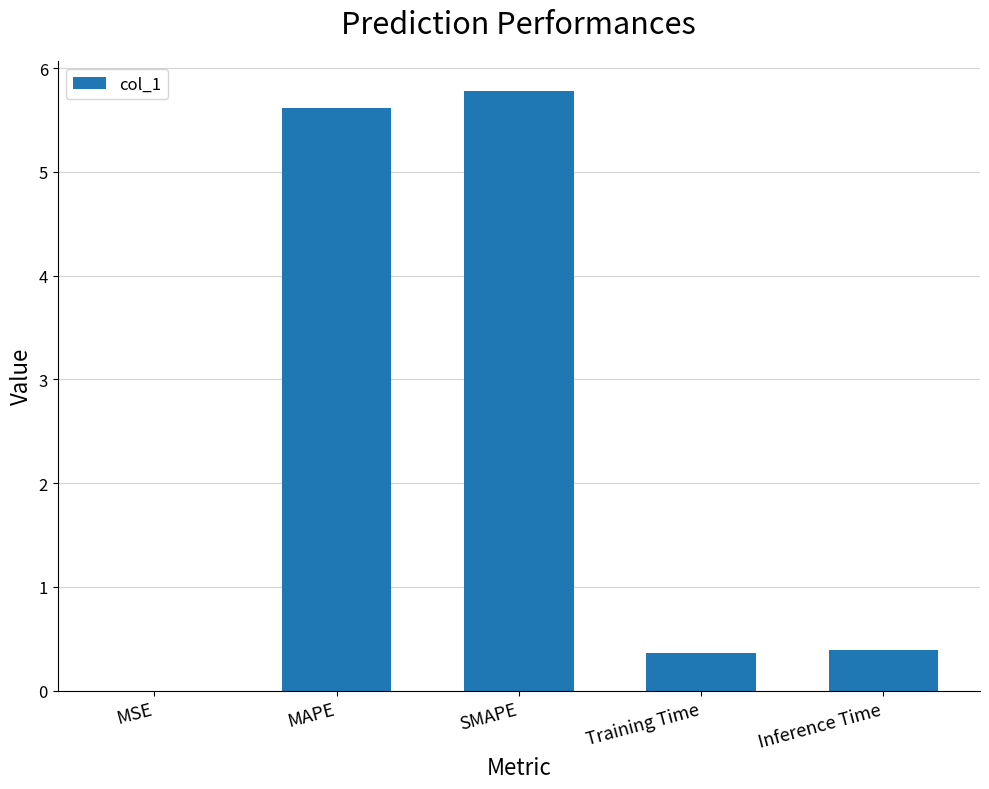

What value does the data have at SMAPE?

5.8